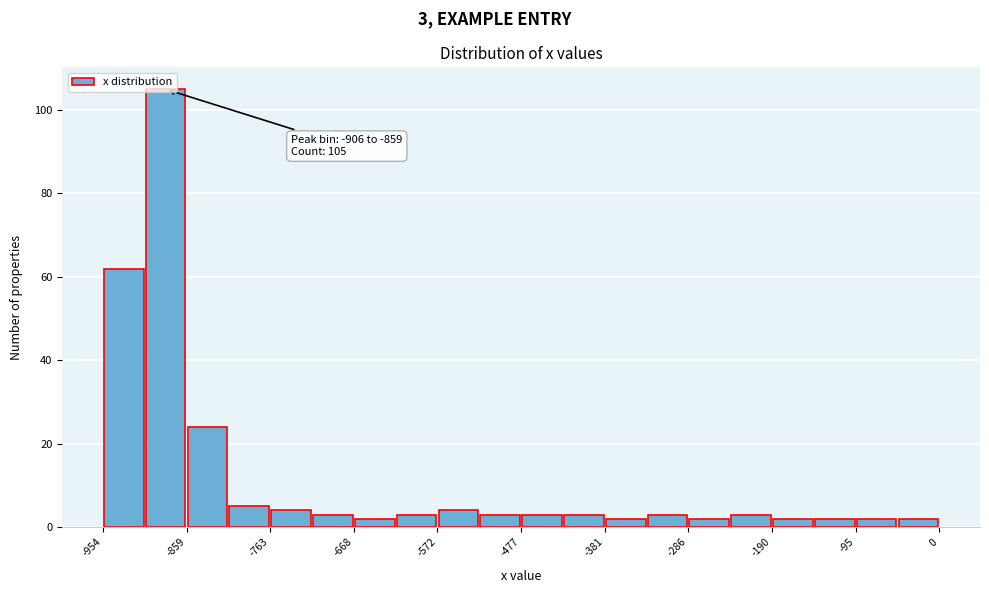

Over which range of the x-axis is the bar tallest?

-910 to -860